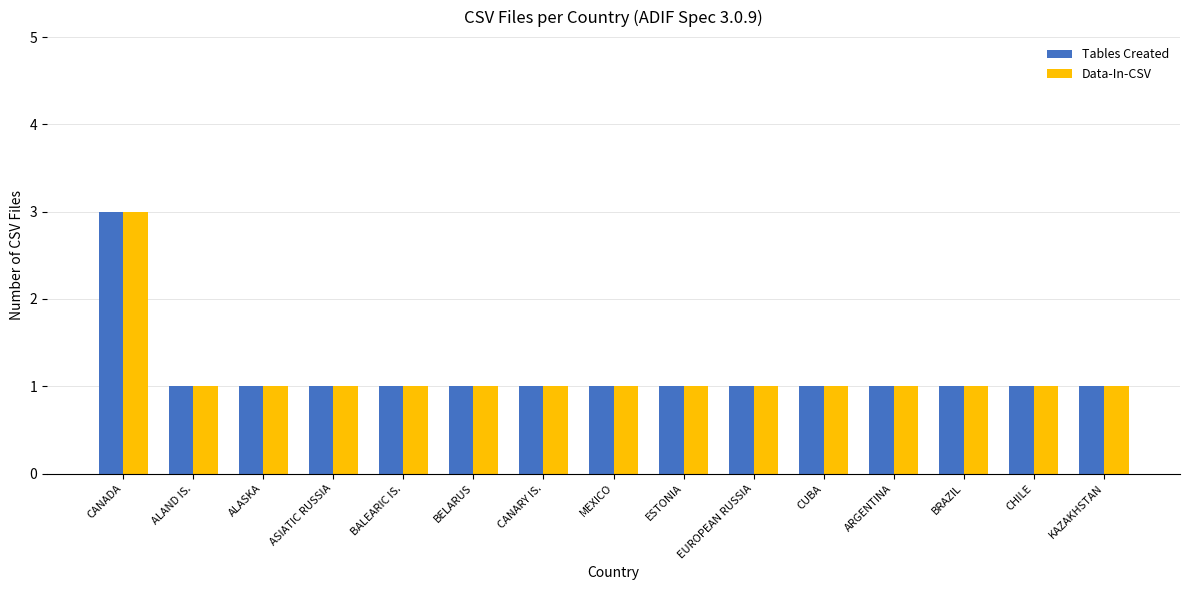

Is it true that Tables Created equals 1 at BALEARIC IS.?

True